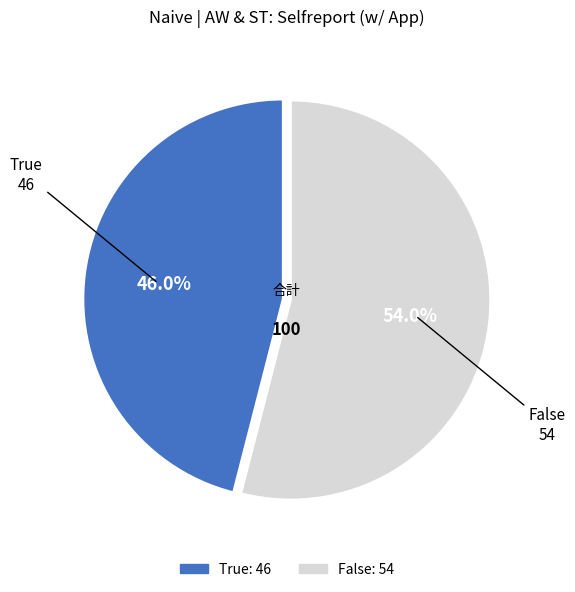

Does True account for over 50% of the chart?

No